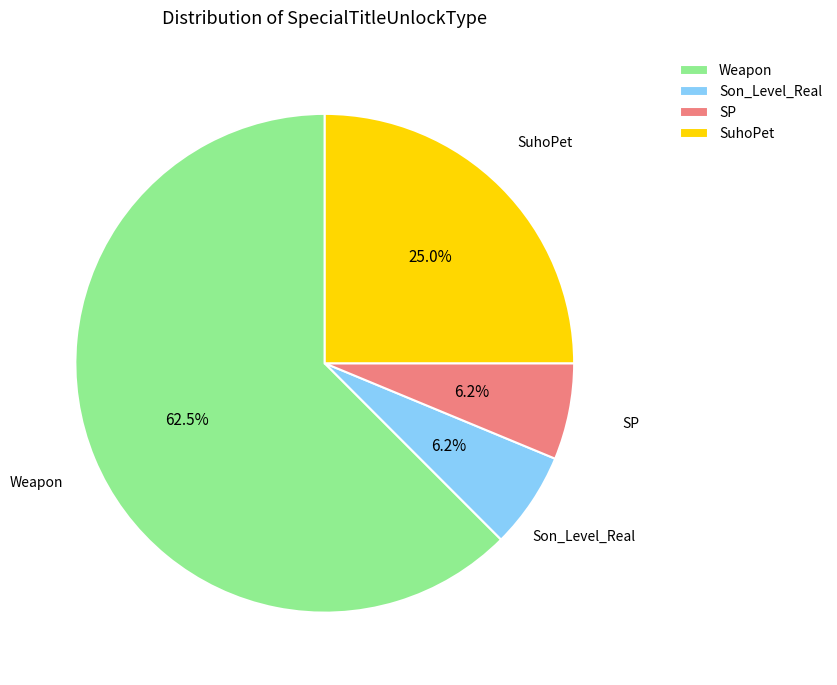

What is the majority slice?

Weapon